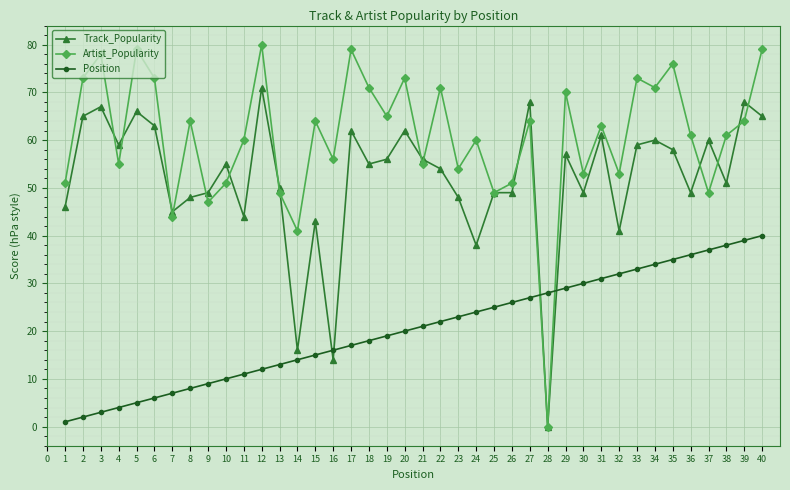

How many intersections are there between Position and Track_Popularity?

4